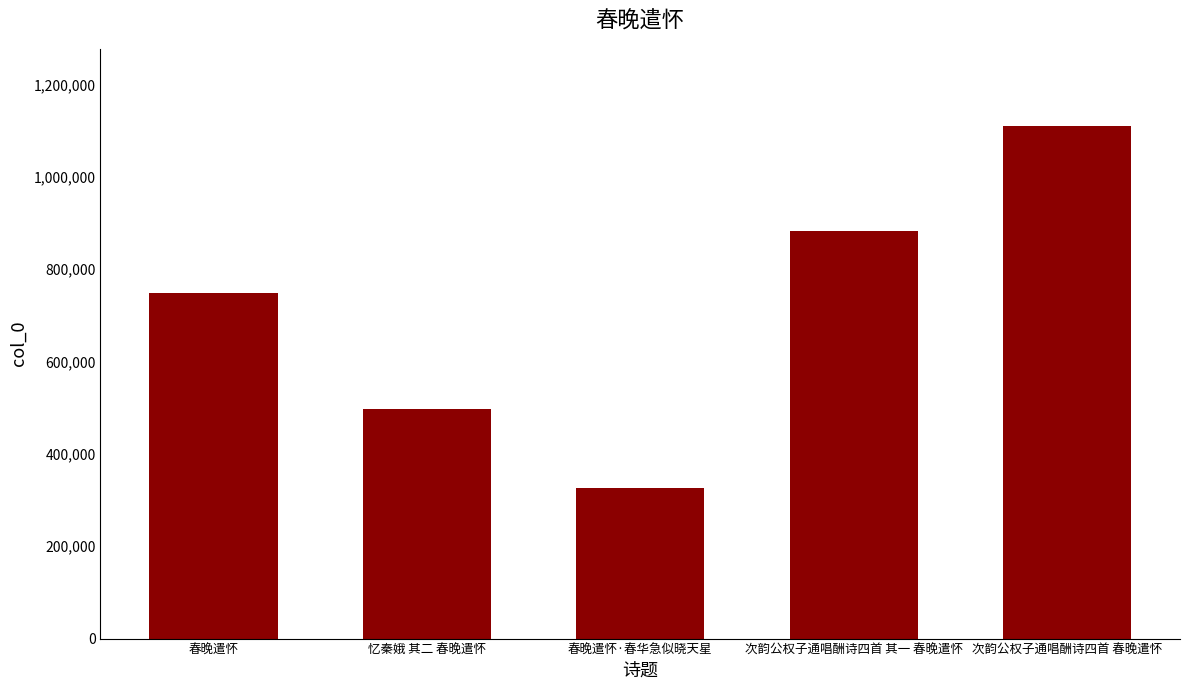

What is the sum of the values at 春晚遣怀·春华急似晓天星 and 次韵公权子通唱酬诗四首 其一 春晚遣怀?

1209593